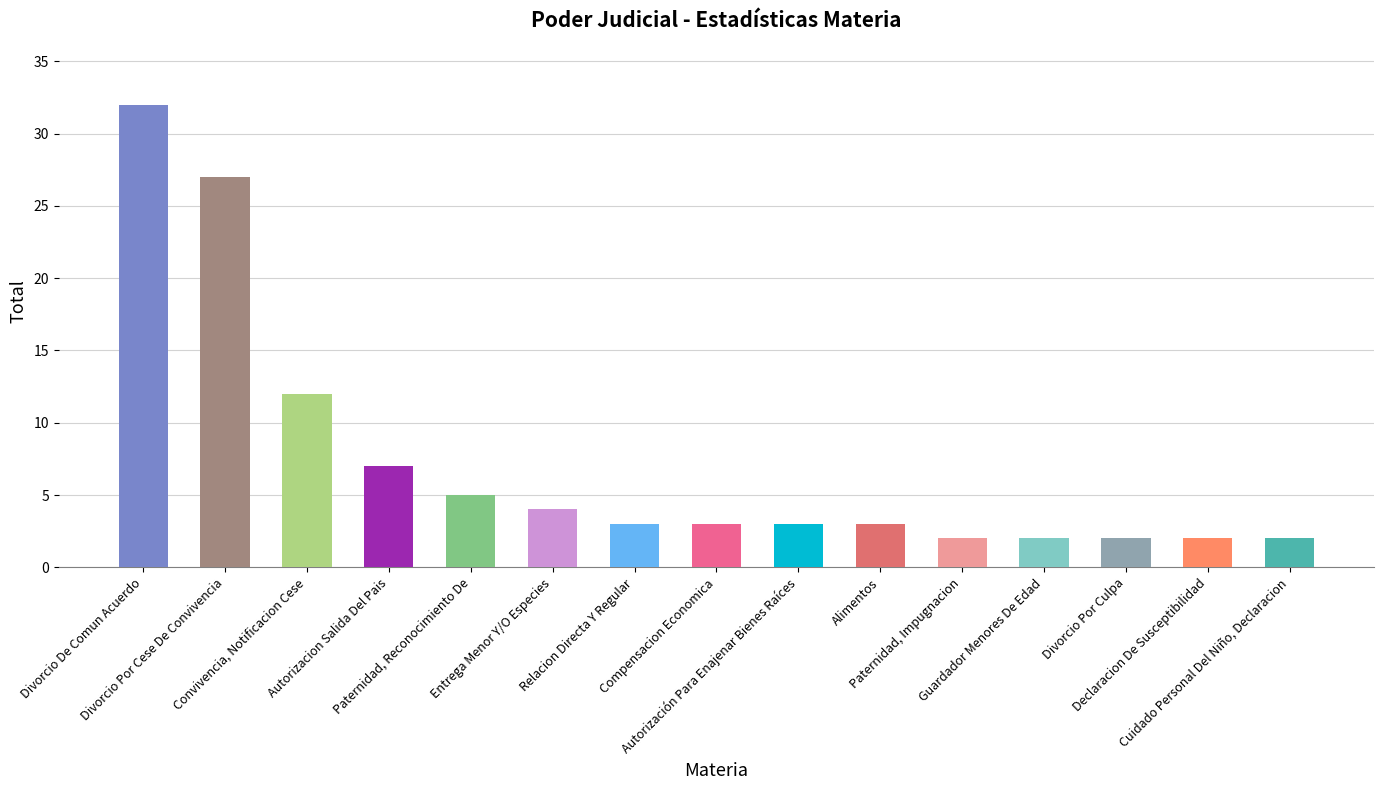

What is the maximum value shown in the chart?

32